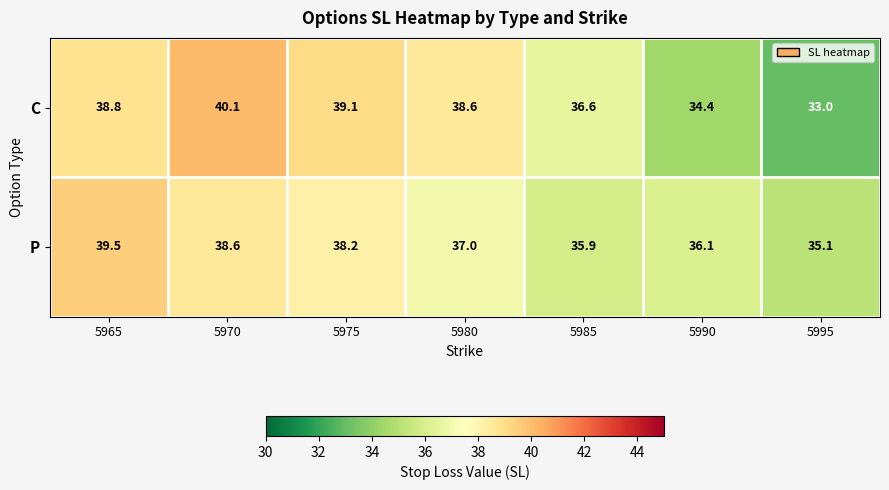

At 5995, list the series in order from largest to smallest.

P, C